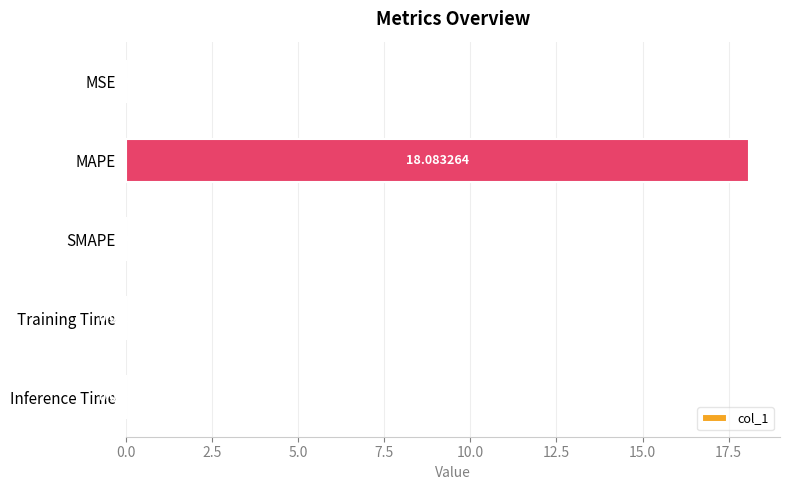

Where is the data nearest to the value 9?

Inference Time